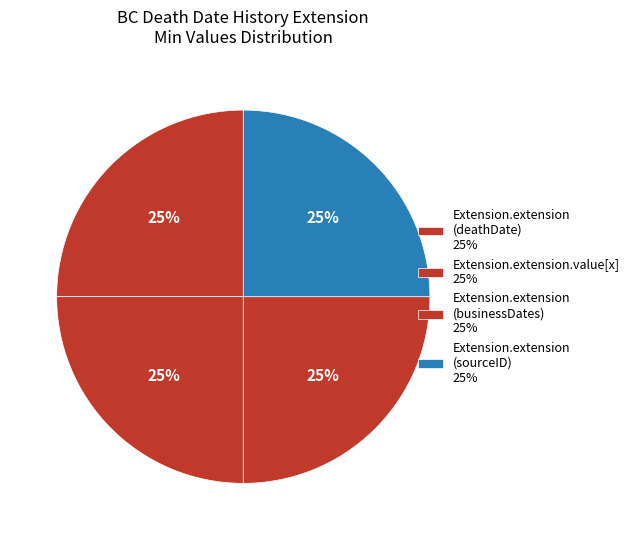

Is there a majority slice in this chart?

No